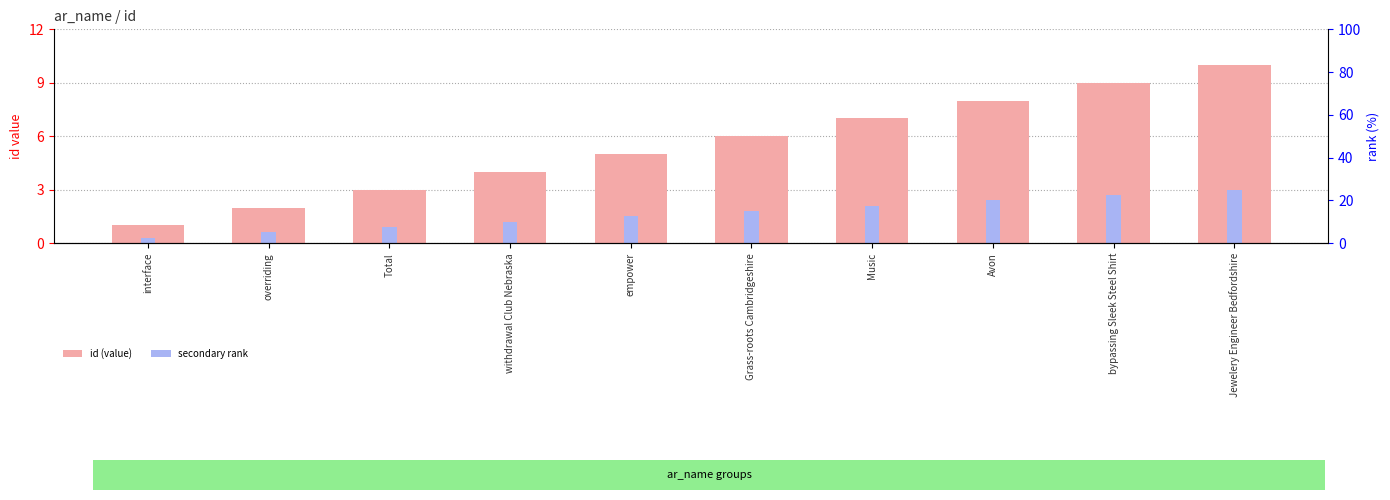

What is the greatest value displayed?

10.0